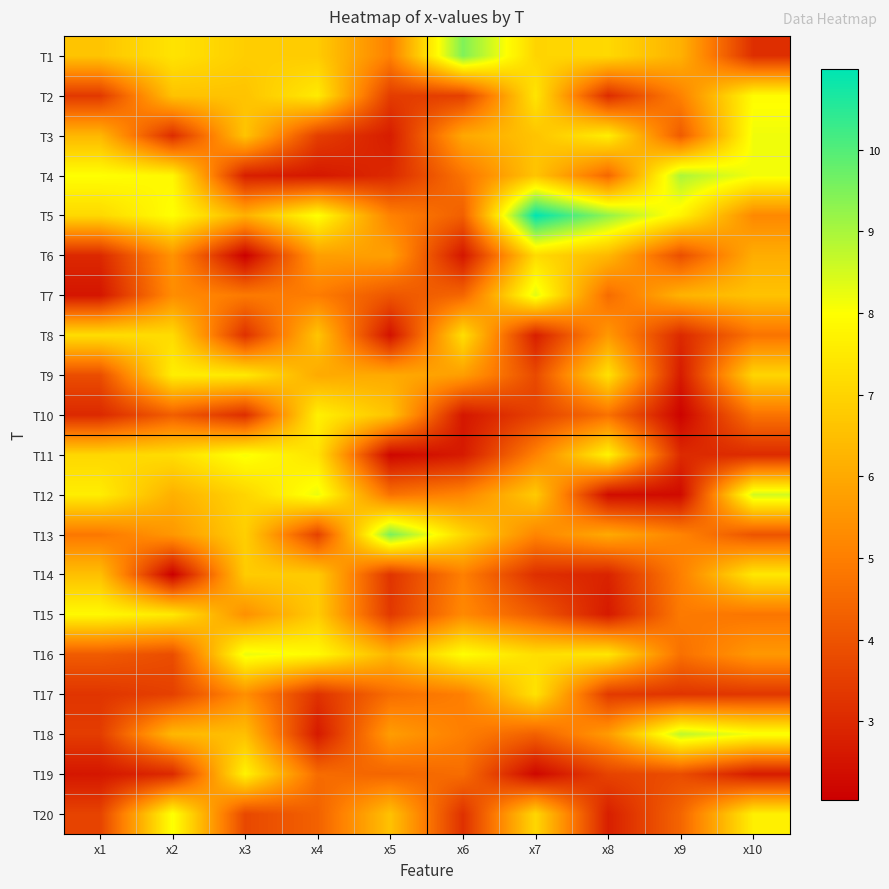

Reading left to right, list all the values displayed in this chart.

T1: x1=6.6	x2=7.4	x3=6.8	x4=6.8	x5=5.0	x6=9.5	x7=7.0	x8=7.1	x9=6.2	x10=3.1
T2: x1=3.4	x2=6.6	x3=6.6	x4=7.5	x5=3.5	x6=3.5	x7=7.4	x8=3.1	x9=5.1	x10=7.9
T3: x1=6.3	x2=3.1	x3=6.6	x4=3.5	x5=2.7	x6=6.0	x7=6.6	x8=7.6	x9=4.2	x10=8.2
T4: x1=8.0	x2=7.8	x3=2.8	x4=2.6	x5=3.0	x6=4.8	x7=6.6	x8=4.5	x9=9.0	x10=8.1
T5: x1=7.1	x2=8.0	x3=6.2	x4=8.0	x5=5.1	x6=4.3	x7=11.0	x8=9.3	x9=7.7	x10=5.2
T6: x1=3.0	x2=5.5	x3=2.0	x4=5.8	x5=5.8	x6=2.6	x7=7.2	x8=6.4	x9=3.9	x10=6.1
T7: x1=2.6	x2=5.3	x3=4.9	x4=5.0	x5=4.0	x6=4.4	x7=8.4	x8=4.6	x9=6.2	x10=6.6
T8: x1=7.2	x2=7.2	x3=3.2	x4=6.6	x5=2.5	x6=7.3	x7=2.8	x8=5.6	x9=3.0	x10=4.7
T9: x1=3.9	x2=7.6	x3=7.5	x4=6.0	x5=6.0	x6=5.7	x7=3.8	x8=7.3	x9=2.7	x10=7.0
T10: x1=3.0	x2=4.3	x3=3.1	x4=7.7	x5=6.6	x6=2.6	x7=3.6	x8=4.7	x9=2.1	x10=4.7
T11: x1=7.1	x2=7.2	x3=8.1	x4=7.3	x5=2.2	x6=2.7	x7=5.1	x8=7.7	x9=3.0	x10=3.0
T12: x1=7.6	x2=6.2	x3=7.0	x4=8.2	x5=4.7	x6=5.2	x7=6.8	x8=2.4	x9=2.3	x10=8.5
T13: x1=4.8	x2=5.6	x3=6.9	x4=3.6	x5=9.5	x6=7.1	x7=5.2	x8=6.0	x9=5.1	x10=4.0
T14: x1=6.5	x2=2.0	x3=6.8	x4=6.8	x5=3.3	x6=5.0	x7=3.2	x8=2.9	x9=5.0	x10=7.5
T15: x1=7.9	x2=7.5	x3=5.4	x4=6.8	x5=3.4	x6=5.3	x7=4.2	x8=2.7	x9=4.9	x10=4.8
T16: x1=4.2	x2=3.9	x3=8.2	x4=7.9	x5=6.3	x6=8.0	x7=7.2	x8=7.4	x9=4.7	x10=5.6
T17: x1=3.3	x2=3.6	x3=5.4	x4=3.2	x5=4.6	x6=5.0	x7=7.3	x8=3.4	x9=3.3	x10=3.3
T18: x1=3.5	x2=6.4	x3=6.5	x4=2.6	x5=5.7	x6=5.0	x7=4.3	x8=5.7	x9=8.8	x10=8.1
T19: x1=2.6	x2=3.0	x3=7.7	x4=4.6	x5=4.4	x6=4.6	x7=2.2	x8=3.6	x9=3.9	x10=2.7
T20: x1=3.6	x2=8.1	x3=3.7	x4=4.3	x5=6.6	x6=3.2	x7=7.1	x8=2.8	x9=4.4	x10=7.6